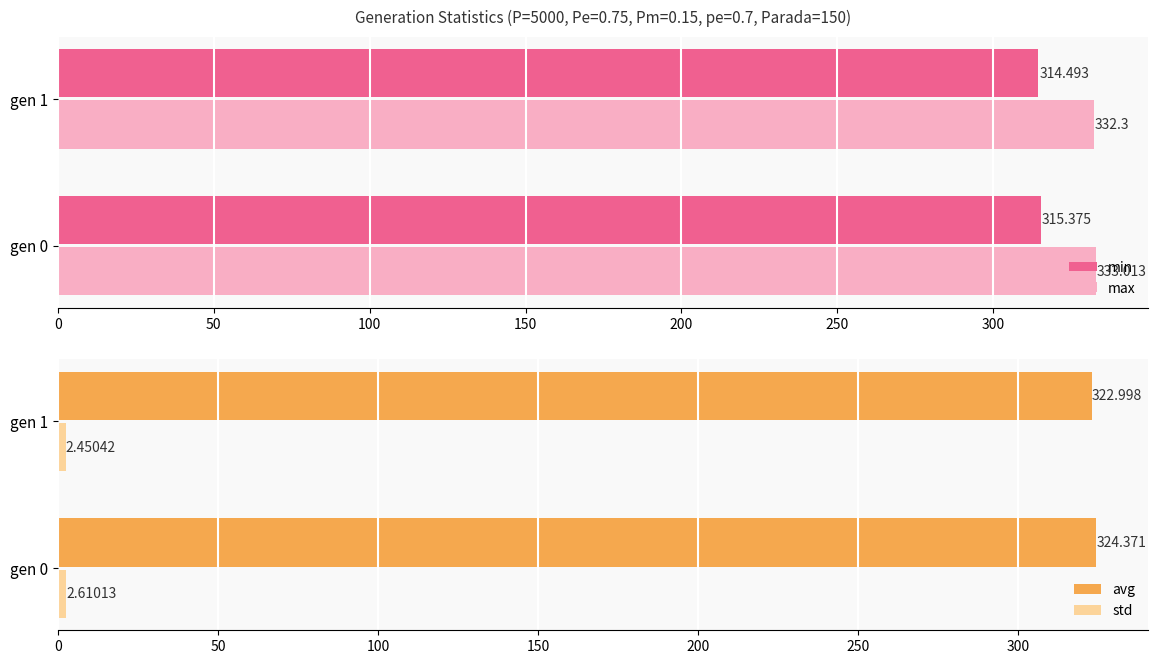

What is the value of the std bar at the 2nd from the left?

2.5